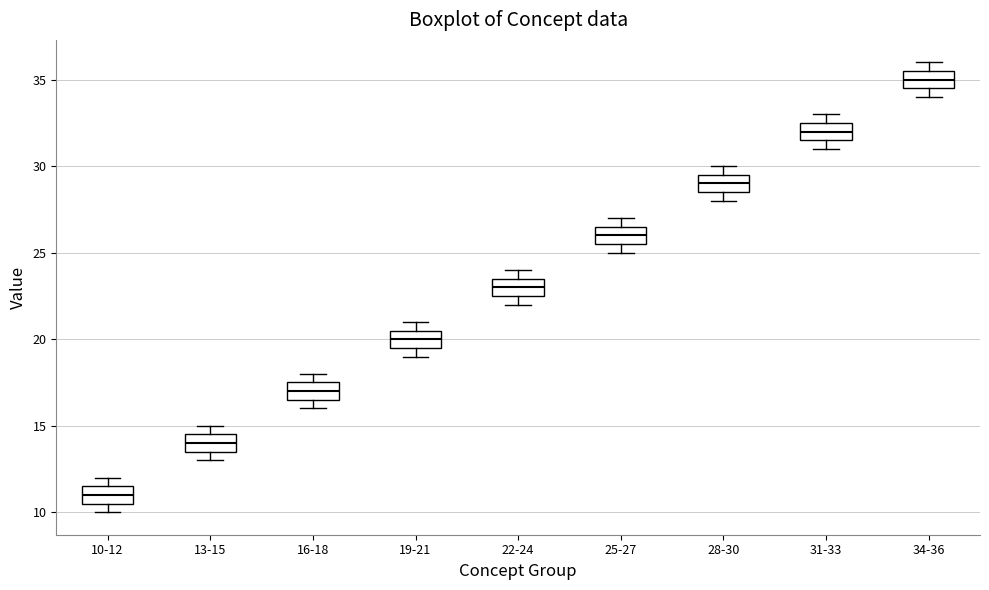

Which box's median line is the lowest?

10-12